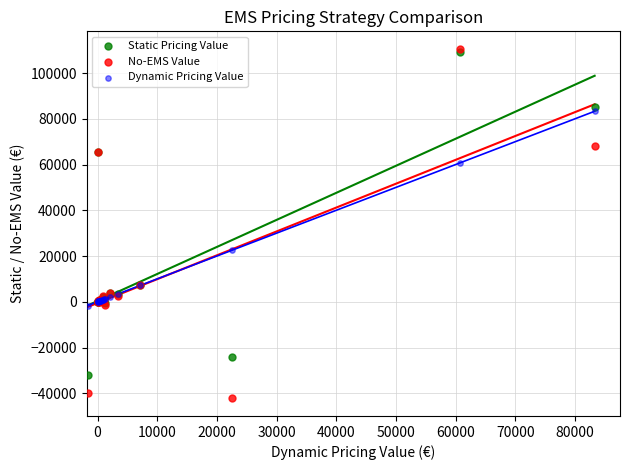

In the No-EMS Value series, what Y value is closest to 34153?

7128.8